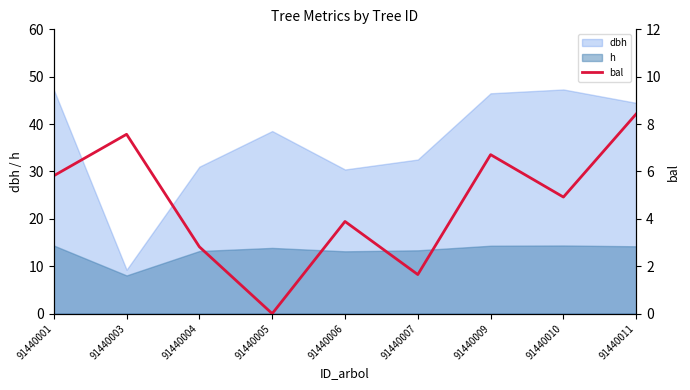

Reading right to left, extract all data points from this chart.

8.4	4.9	6.7	1.6	3.9	0.0	2.8	7.6	5.8